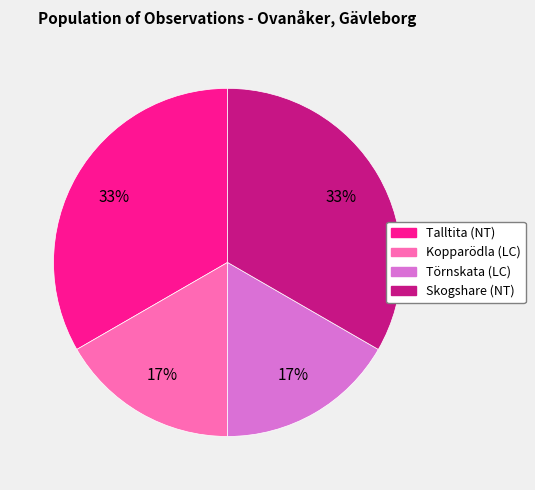

What percentage is the Skogshare (NT) slice, to the nearest percent?

33%